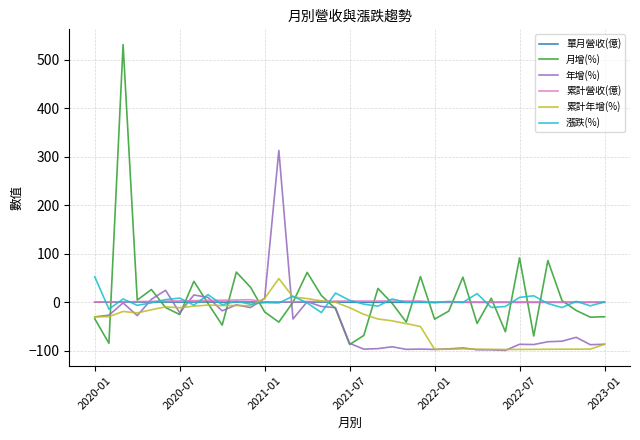

Which series has the largest range (max minus min)?

月增(%)